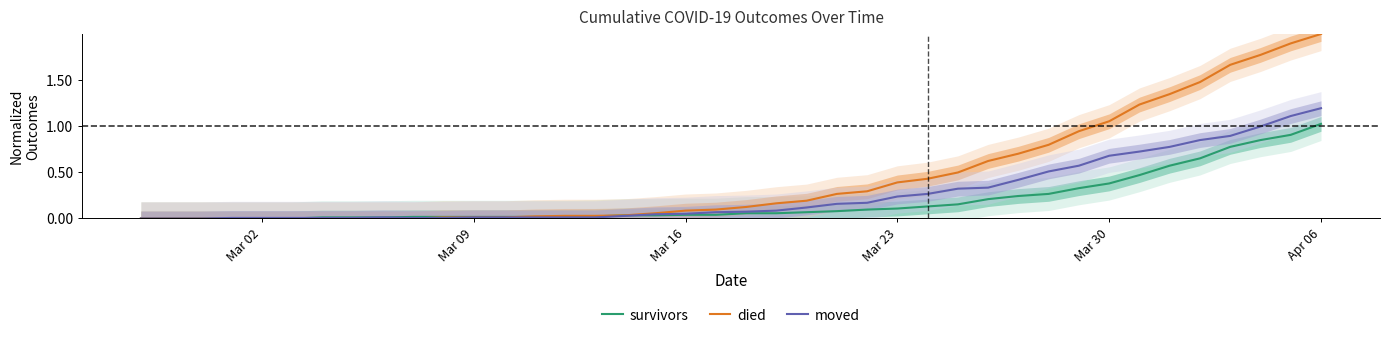

Which category has the highest value in the died series?

Apr 06